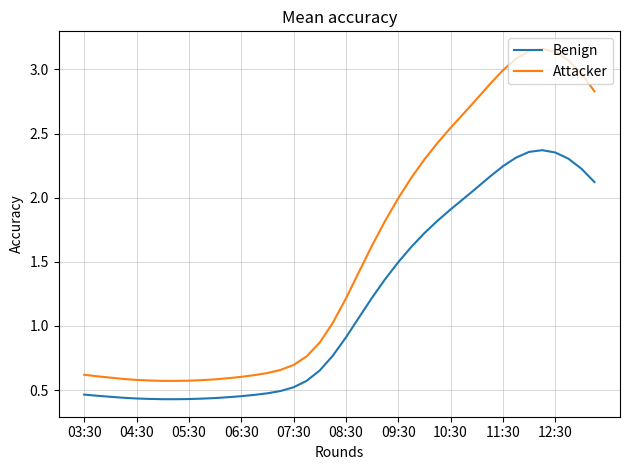

Which series has the largest range (max minus min)?

Attacker